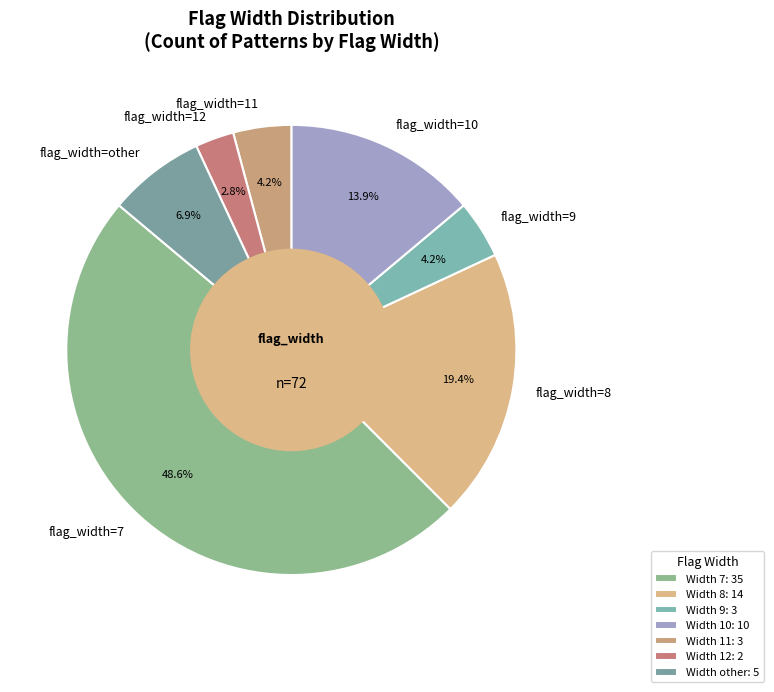

Does any single category account for the majority?

No